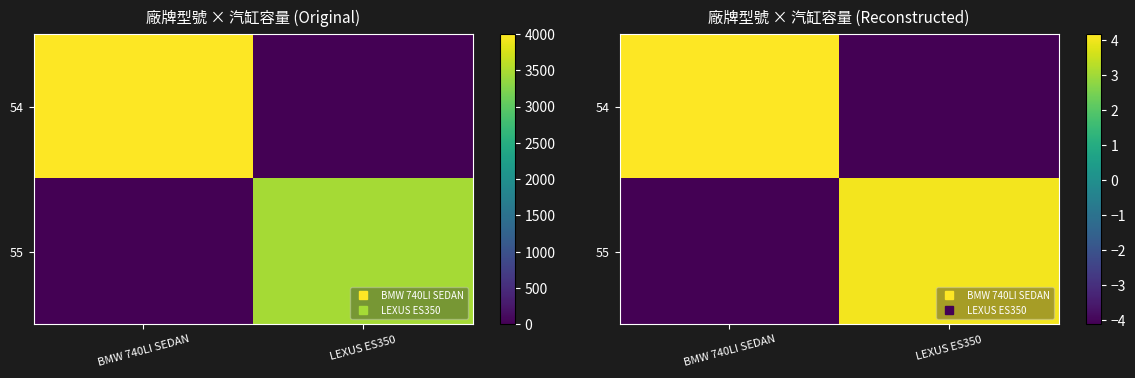

List the labels in order of 54 value, largest first.

BMW 740LI SEDAN, LEXUS ES350